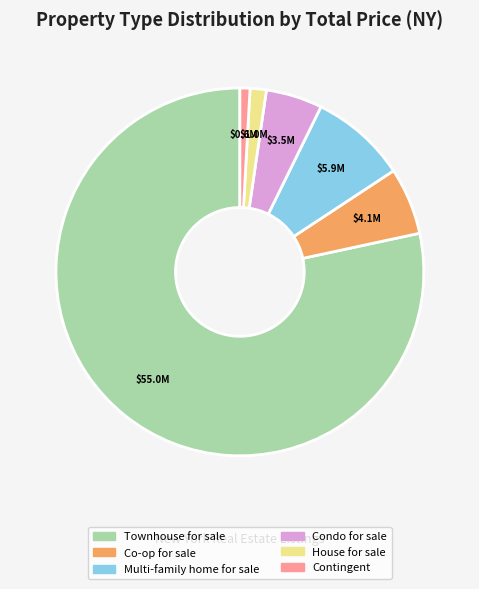

Rank the categories by value from highest to lowest.

Townhouse for sale, Multi-family home for sale, Co-op for sale, Condo for sale, House for sale, Contingent